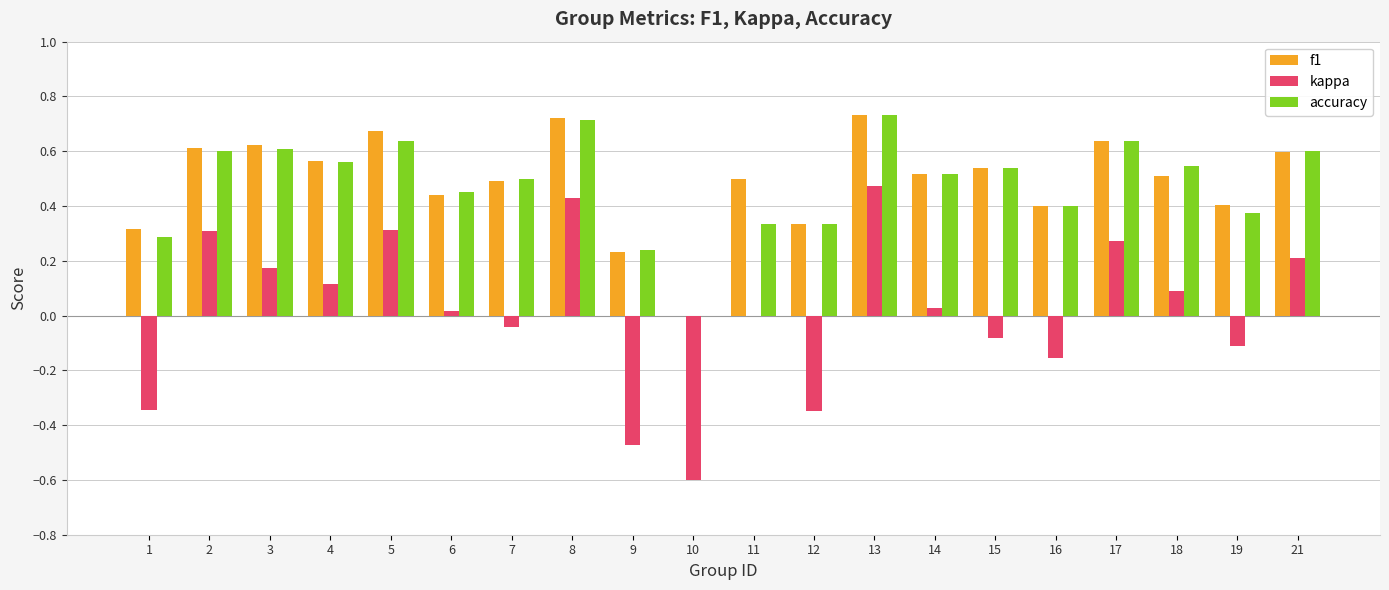

Between 10 and 11, which series saw the biggest shift?

kappa